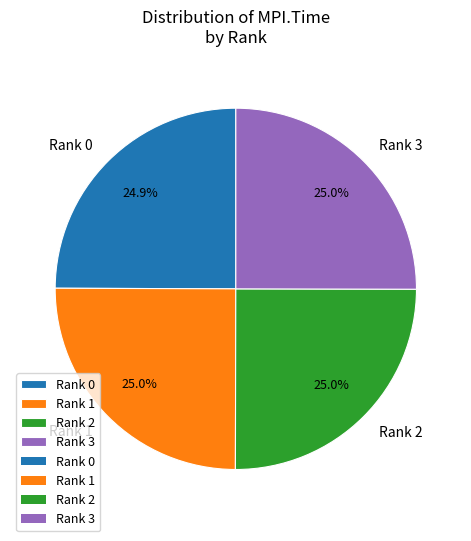

What is the ratio of the value at Rank 1 to the value at Rank 2?

1.0